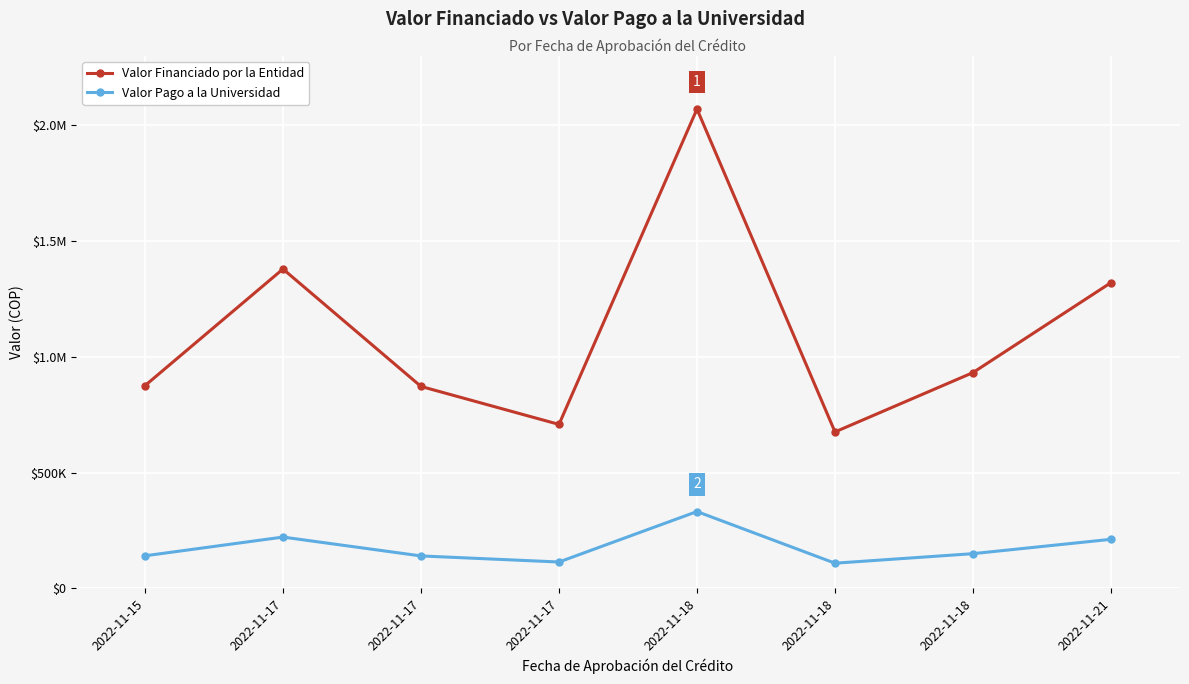

Does the chart display data point markers on the line(s)?

Yes